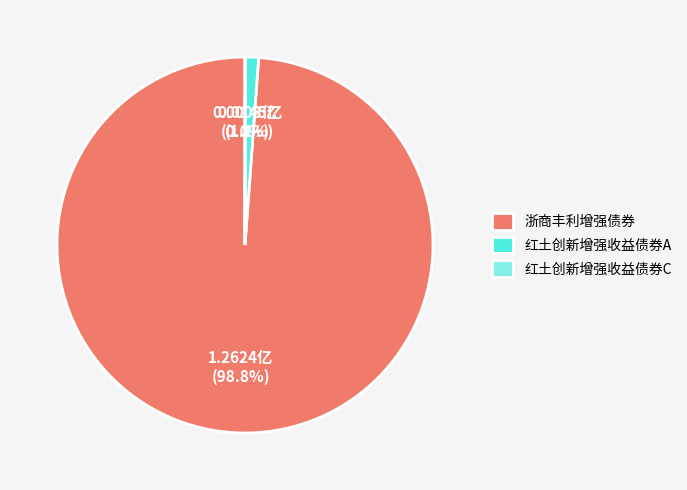

Does any single category account for the majority?

Yes